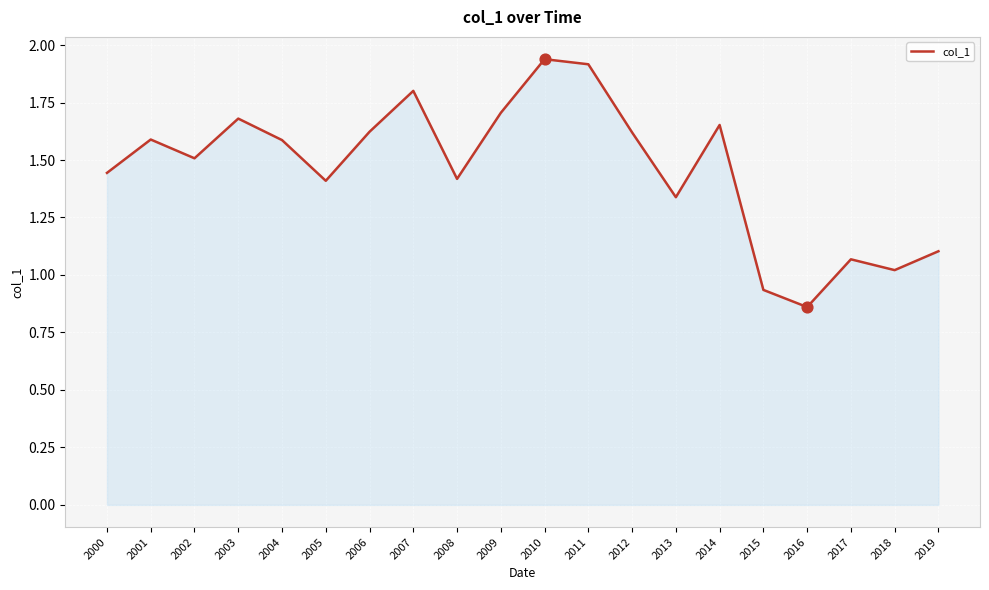

Which has a higher value, 2012 or 2014?

2014